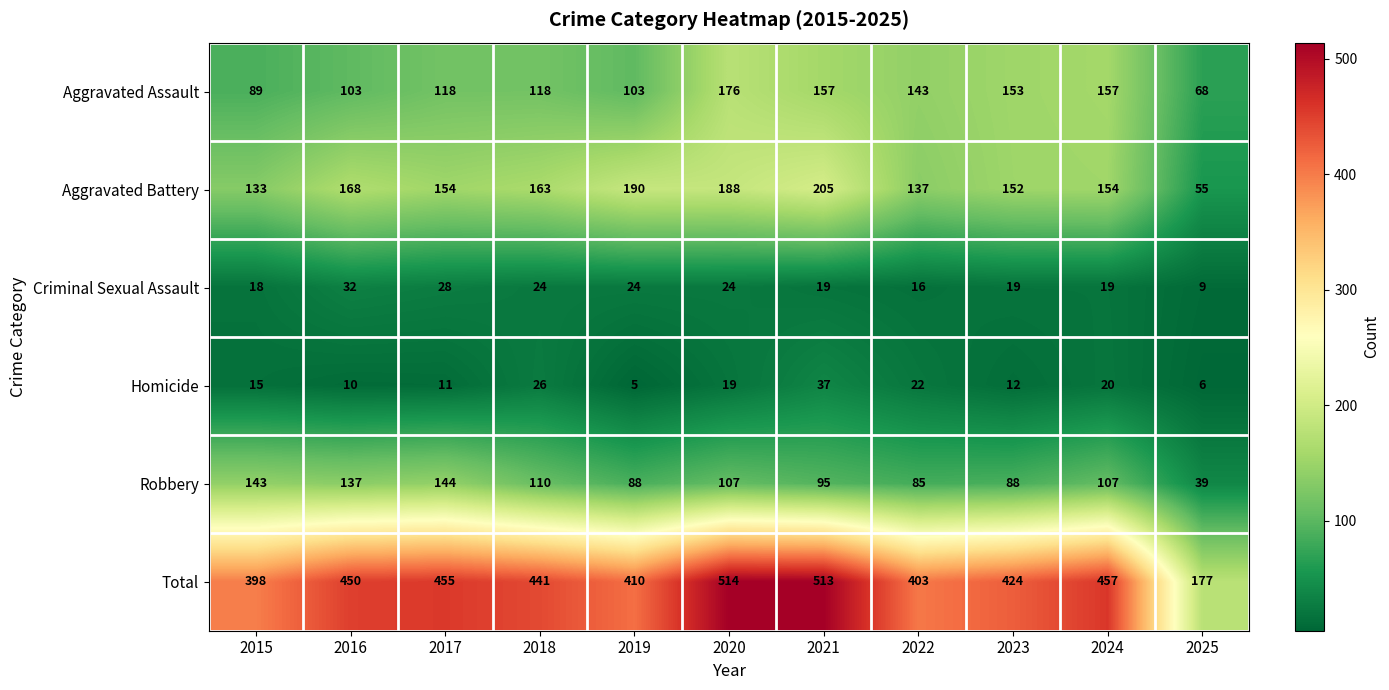

Which series has the widest spread of values?

Total